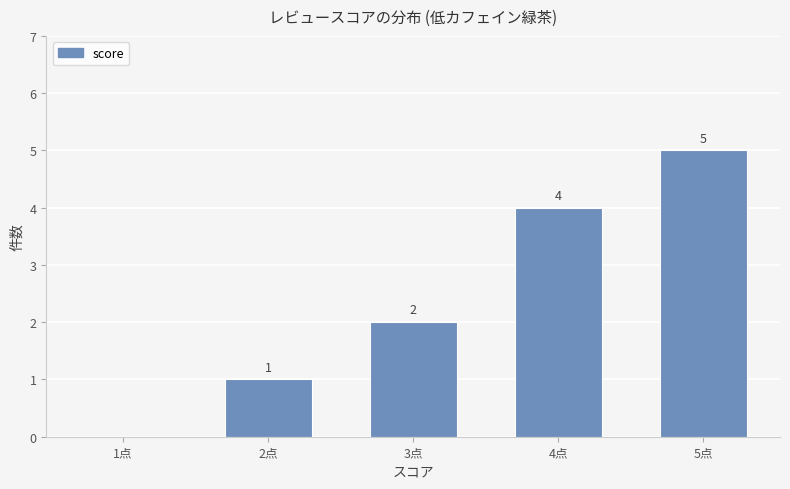

Approximately how many times larger is the value at 4点 compared to 2点?

4.0